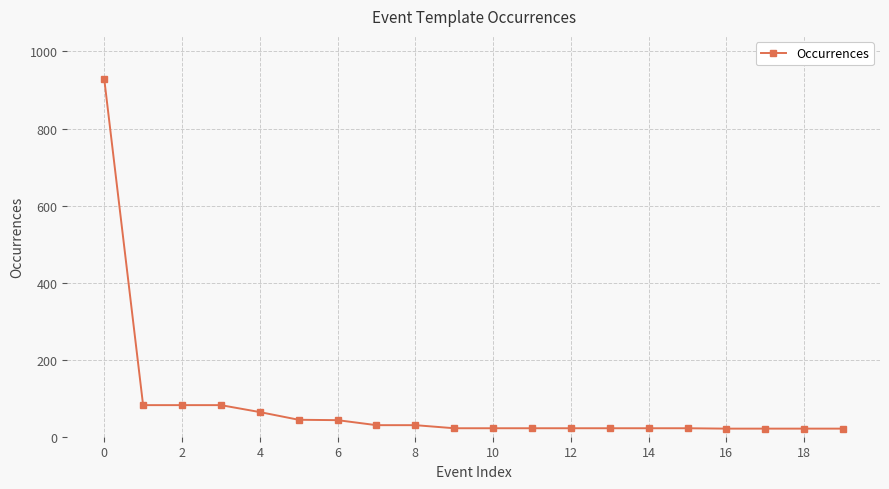

What is the smallest value displayed?

21